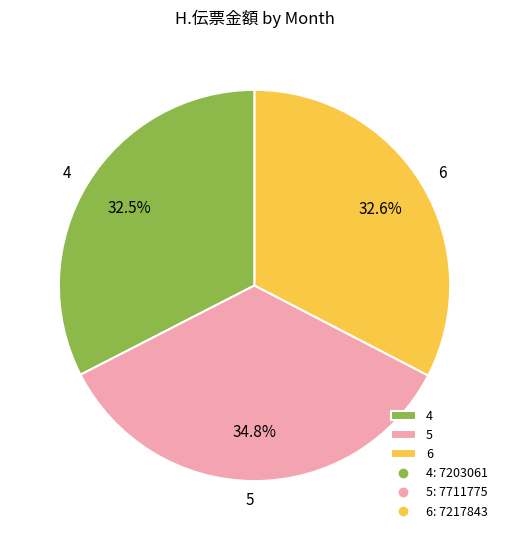

Is there any slice that represents more than half of the pie?

No